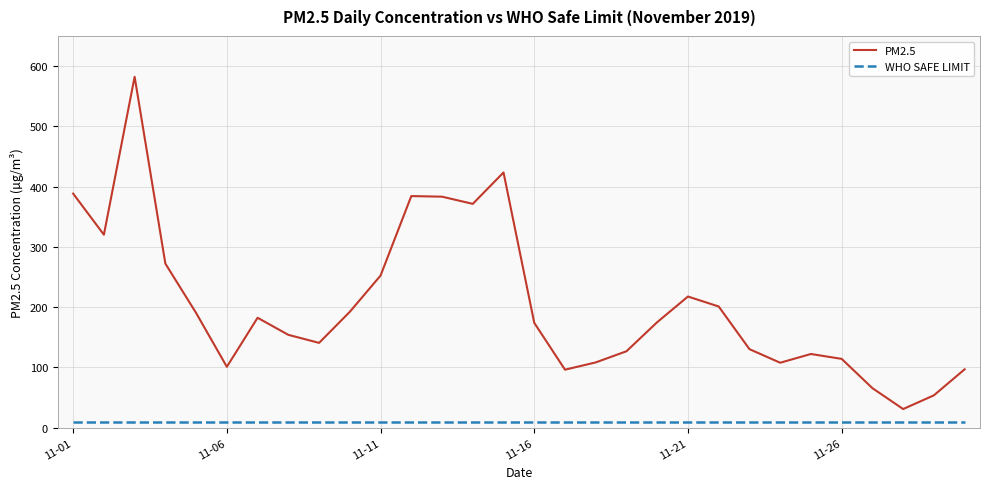

What is the smallest value displayed?

10.0